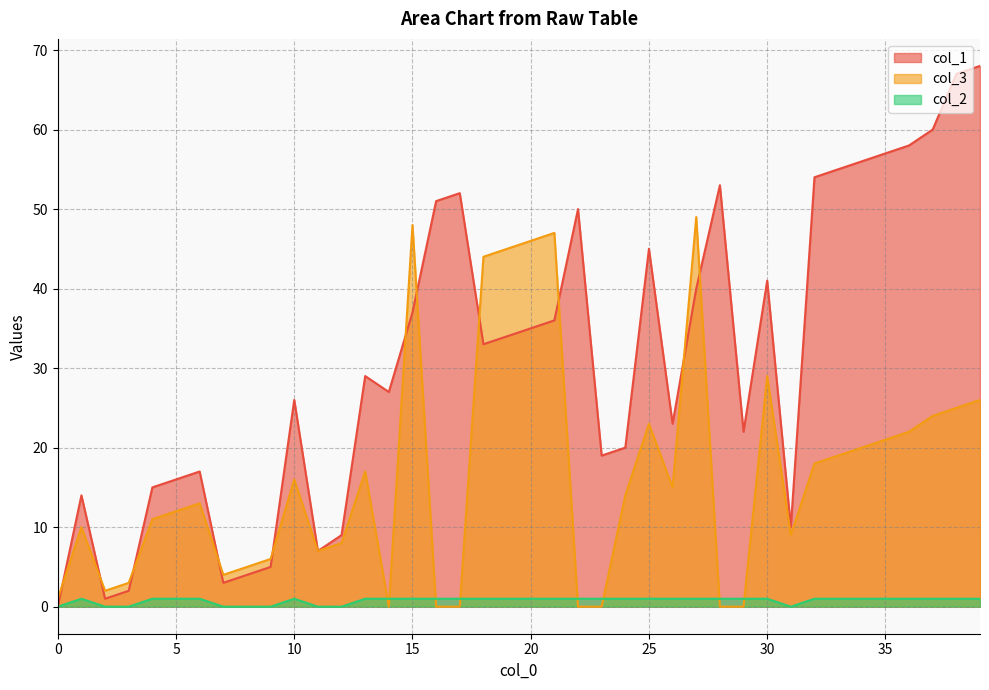

What value does the col_3 series have at 31, to the nearest 10?

10